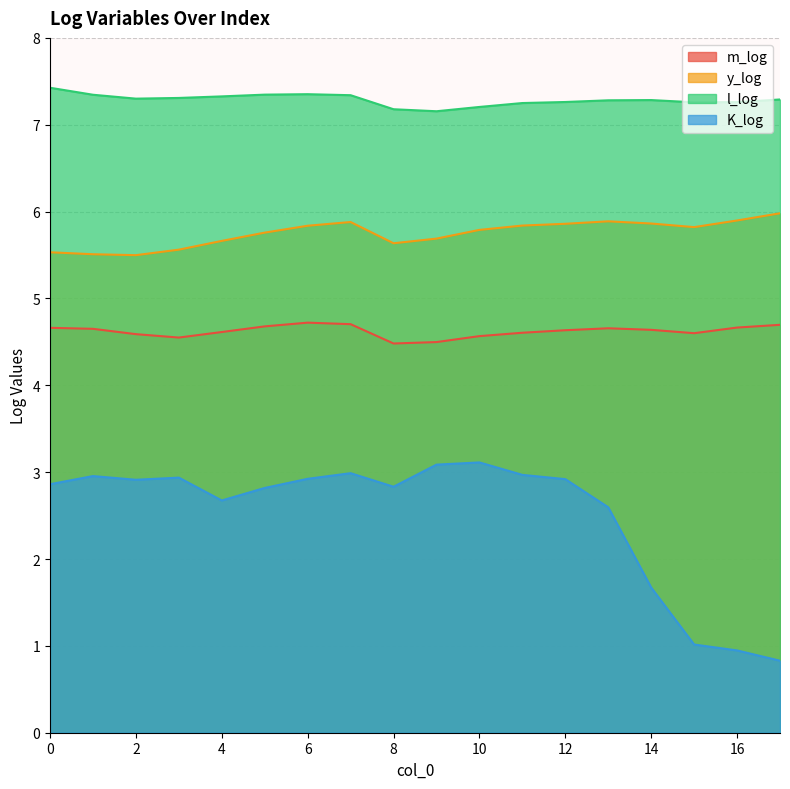

What is the value of the m_log point at the 10th from the left?

4.5